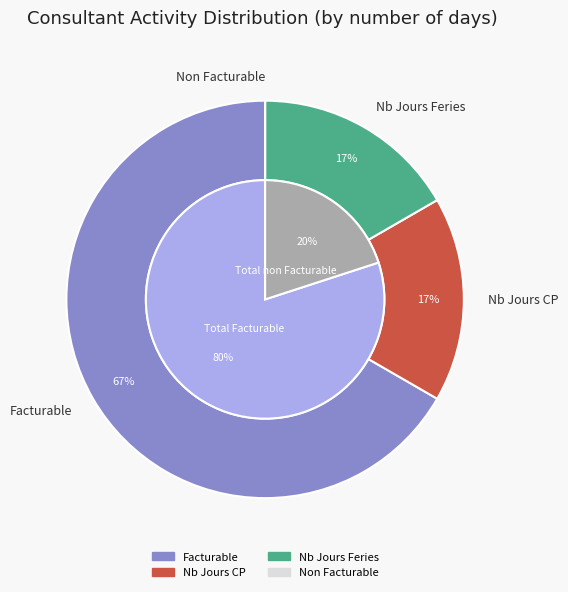

The Nb Jours CP slice represents 17% of the pie. True or false?

True